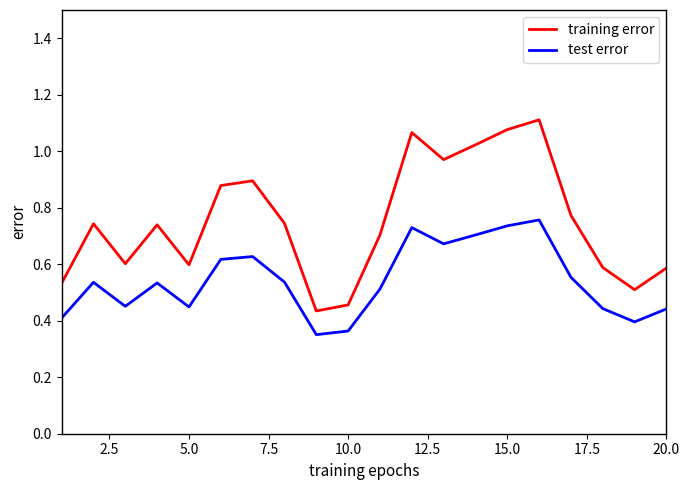

In test error, how many points are higher than both neighbors (excluding endpoints)?

5